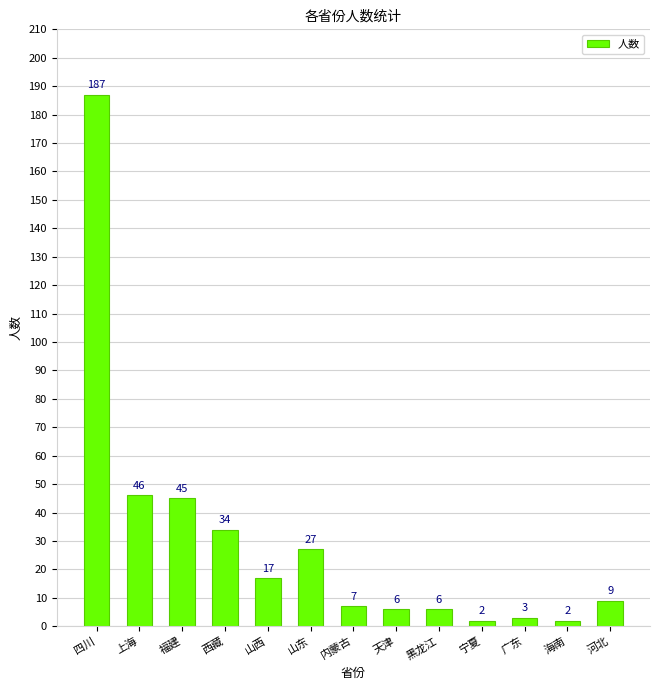

What is the greatest value displayed?

187